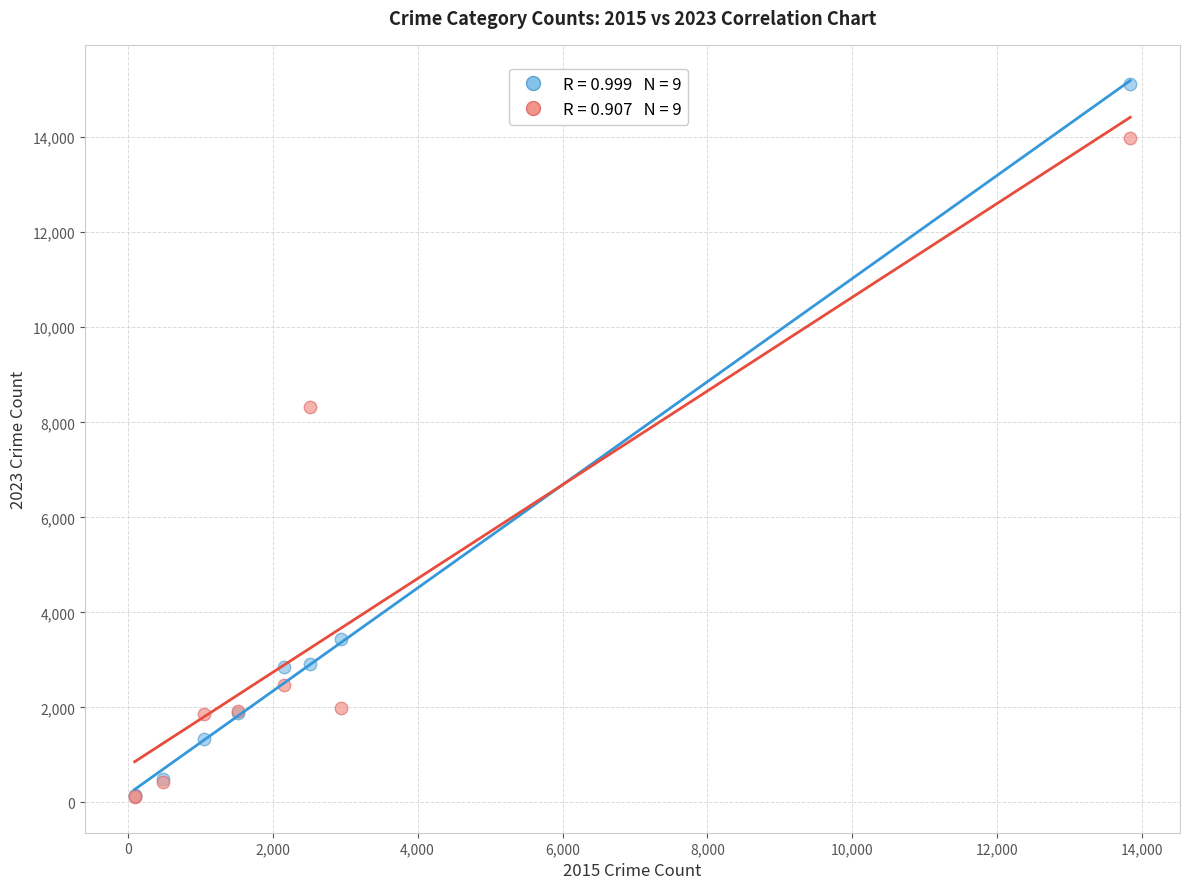

Across all series, what Y value is closest to 7617?

8324